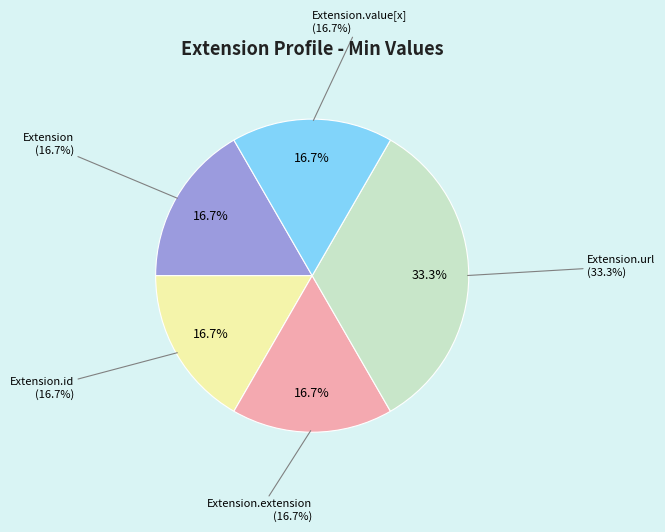

Does Extension account for over 50% of the chart?

No